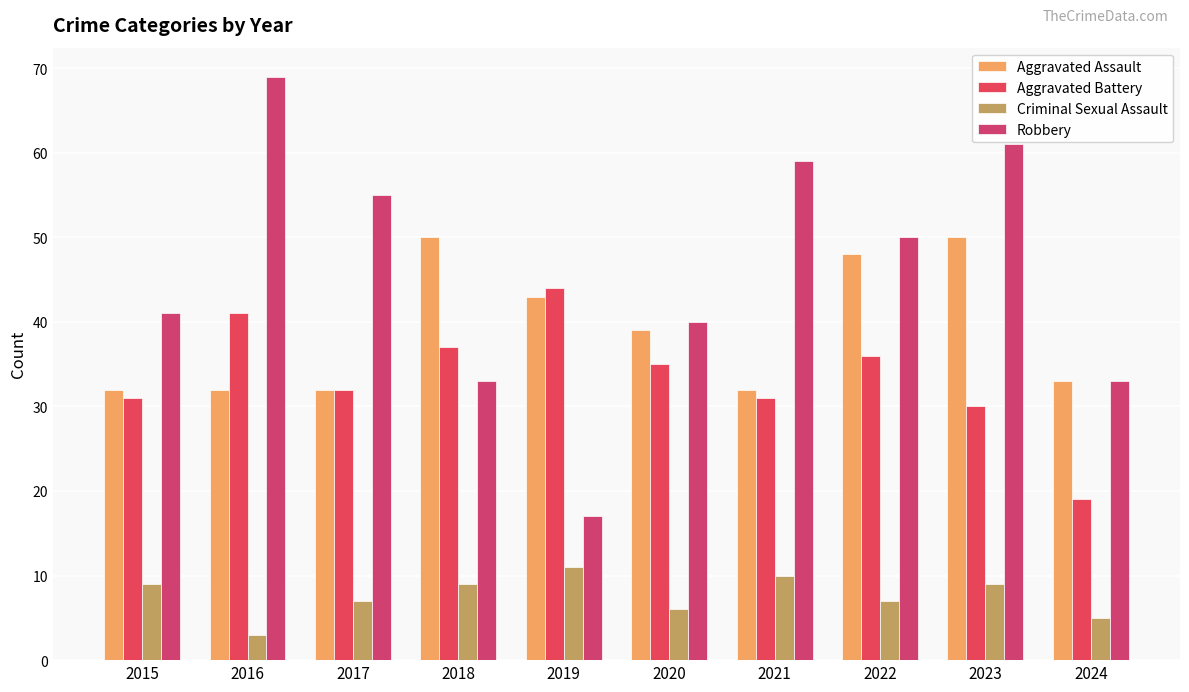

The Criminal Sexual Assault series shows 2 at 2020. True or false?

False